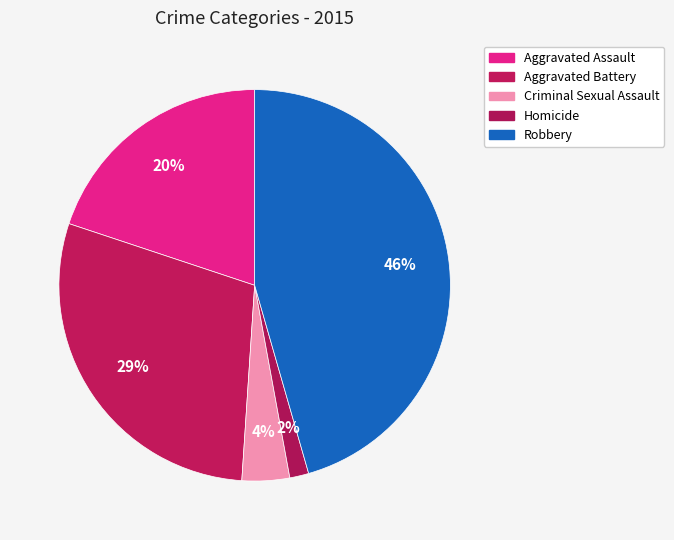

To the nearest percent, what portion does Aggravated Assault represent?

20%